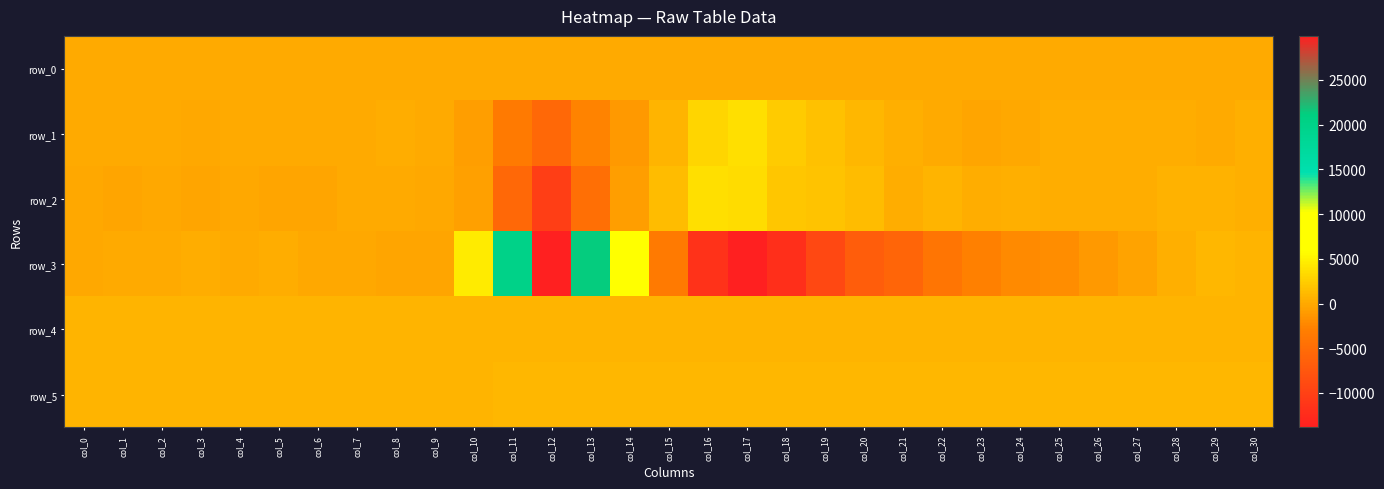

Which category has the highest value in the row_1 series?

col_17